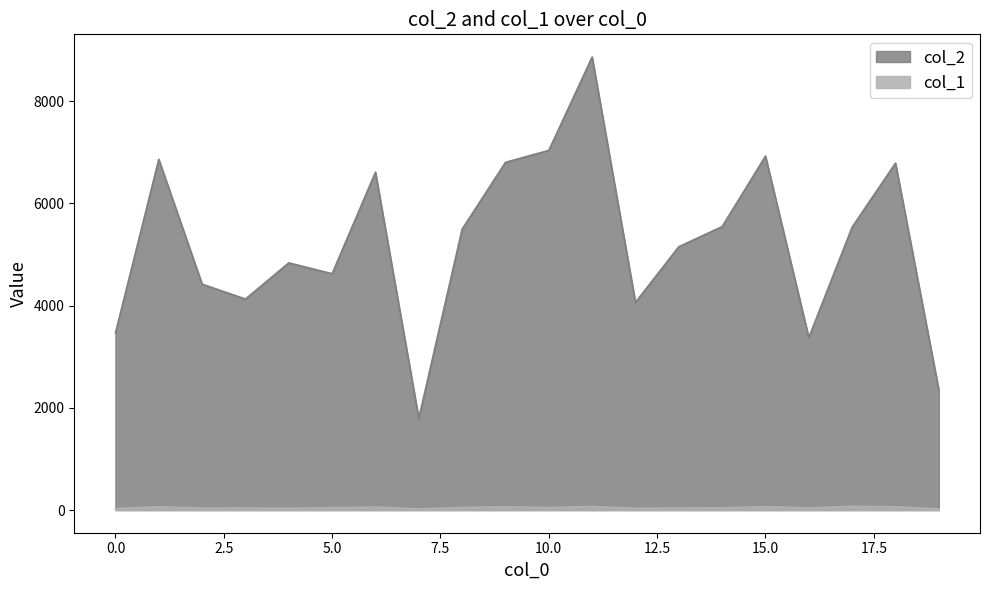

How many values in the col_2 series exceed 5494?

9